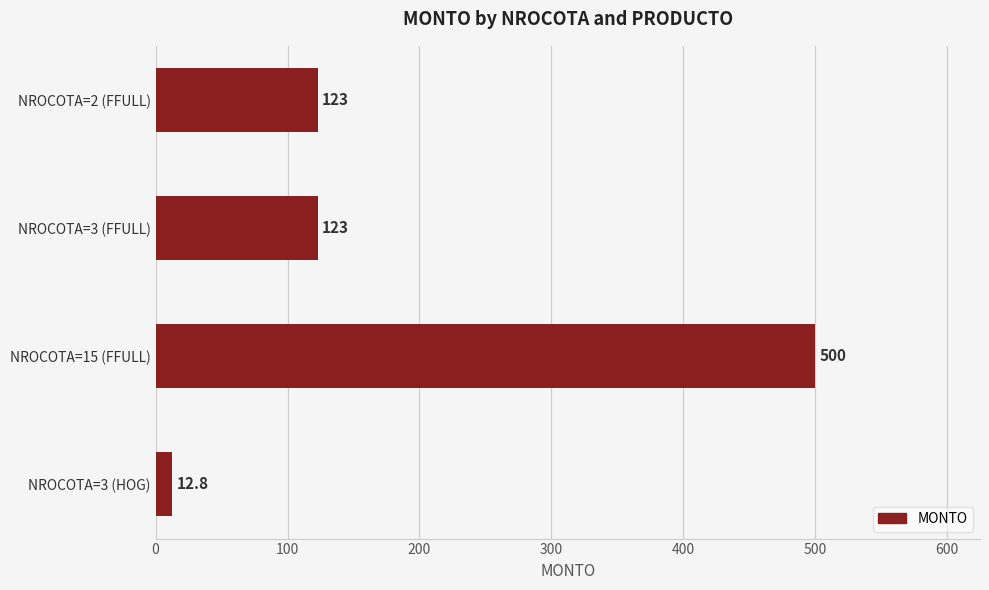

True or false: the data shows 500.0 at NROCOTA=15 (FFULL).

True